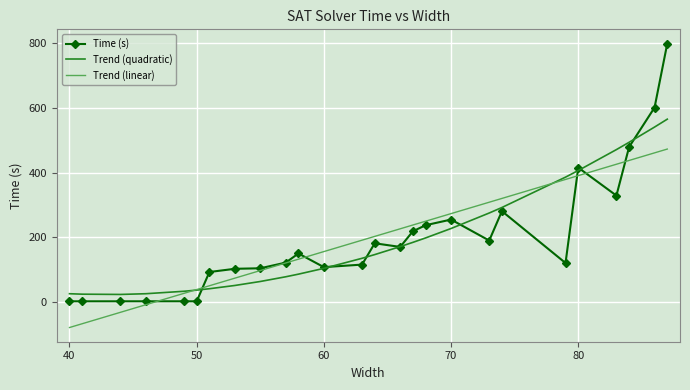

List the series in order of their peak value, lowest first.

Trend (linear), Trend (quadratic), Time (s)